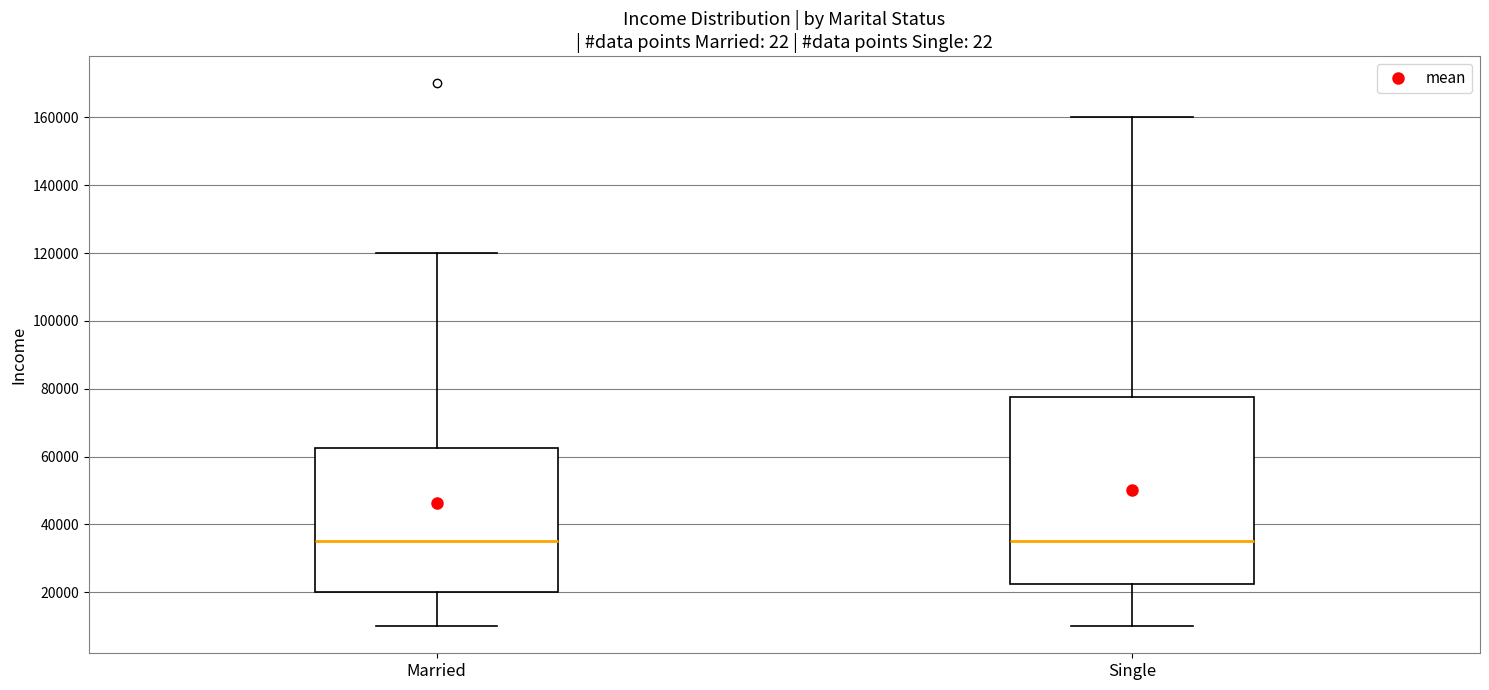

Which box is the tallest, from its lower edge to its upper edge?

Single